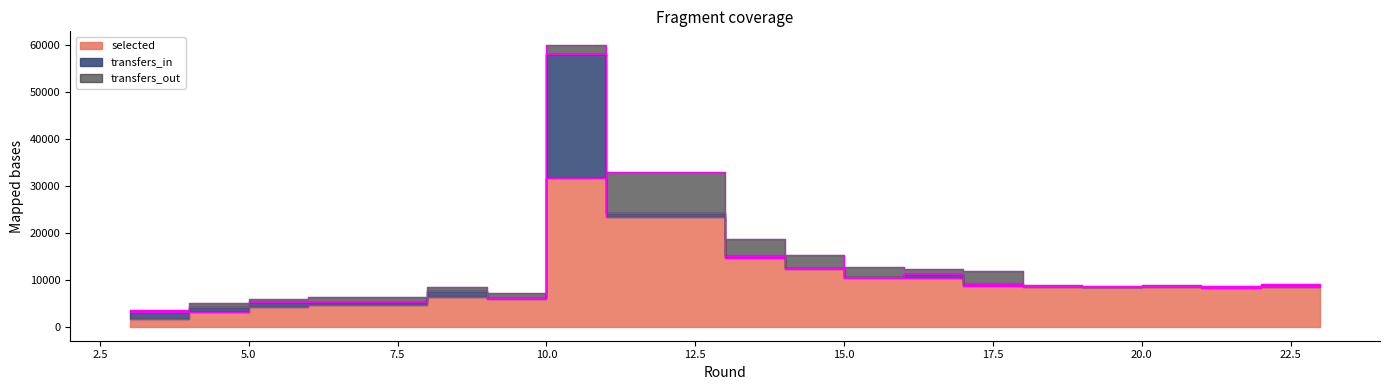

At how many categories does at least one series exceed 31444?

1